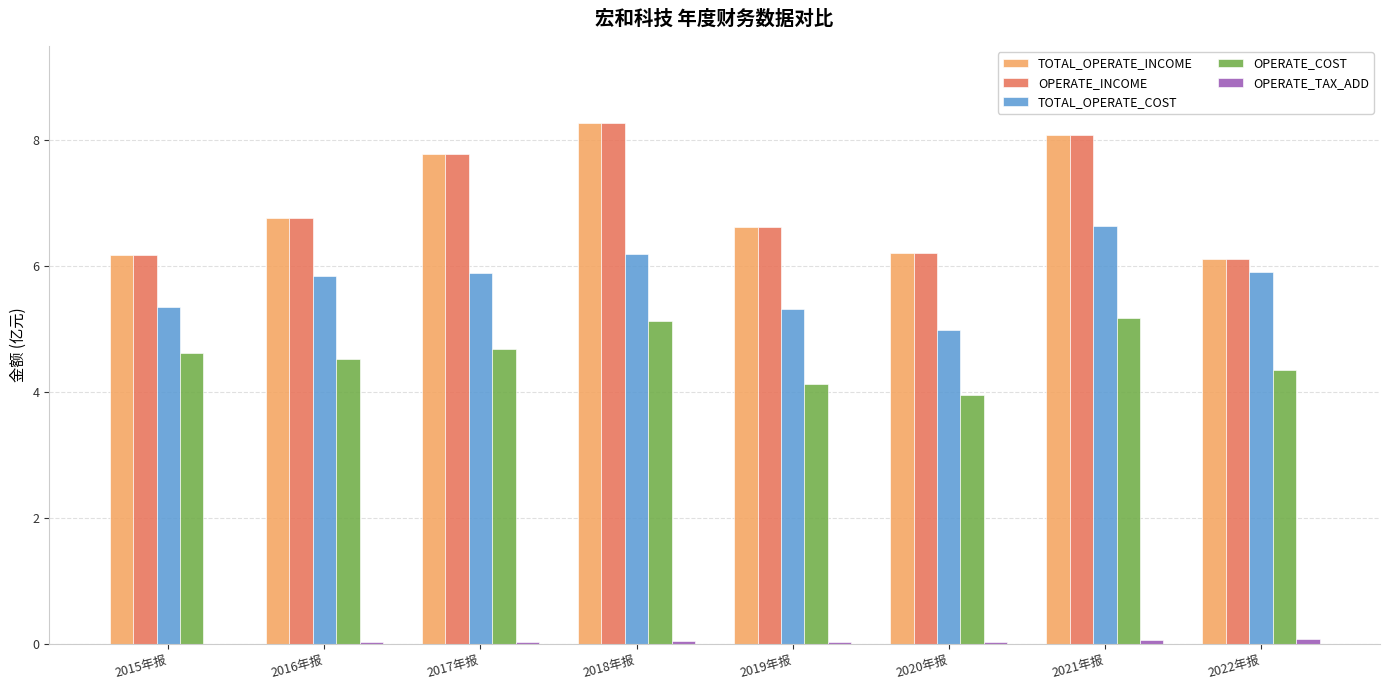

What is the greatest value displayed?

8.3